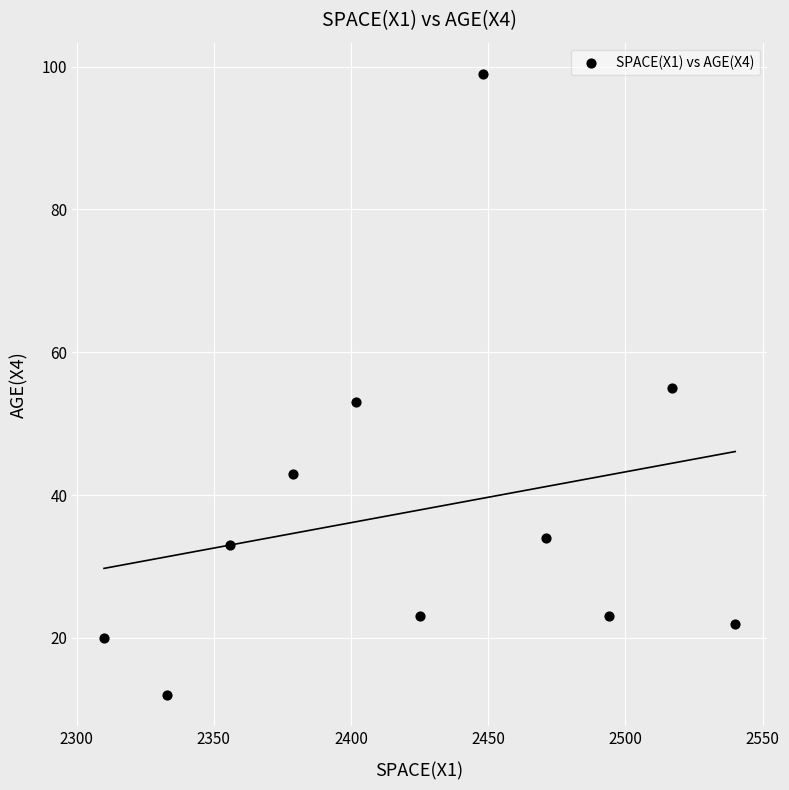

What is the range of Y values (max minus min)?

87